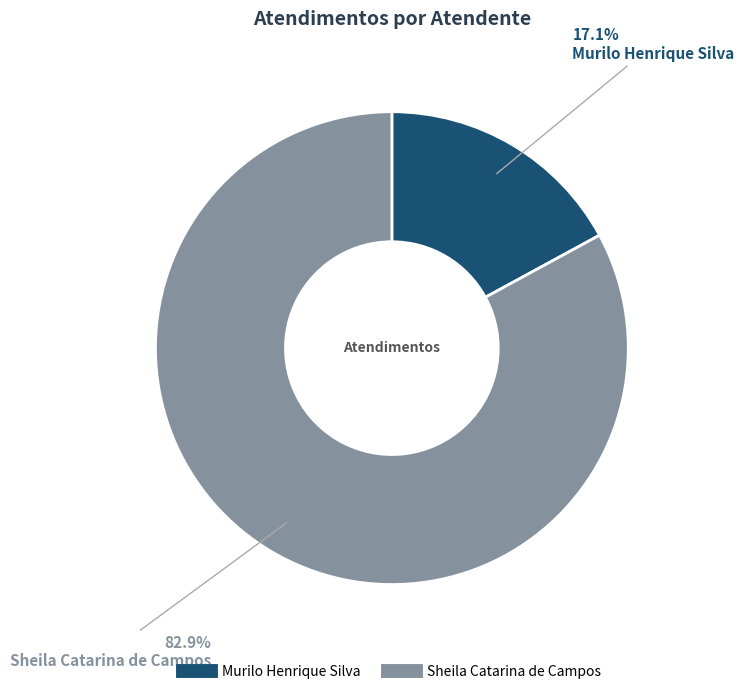

Which has a higher value, Sheila Catarina de Campos or Murilo Henrique Silva?

Sheila Catarina de Campos